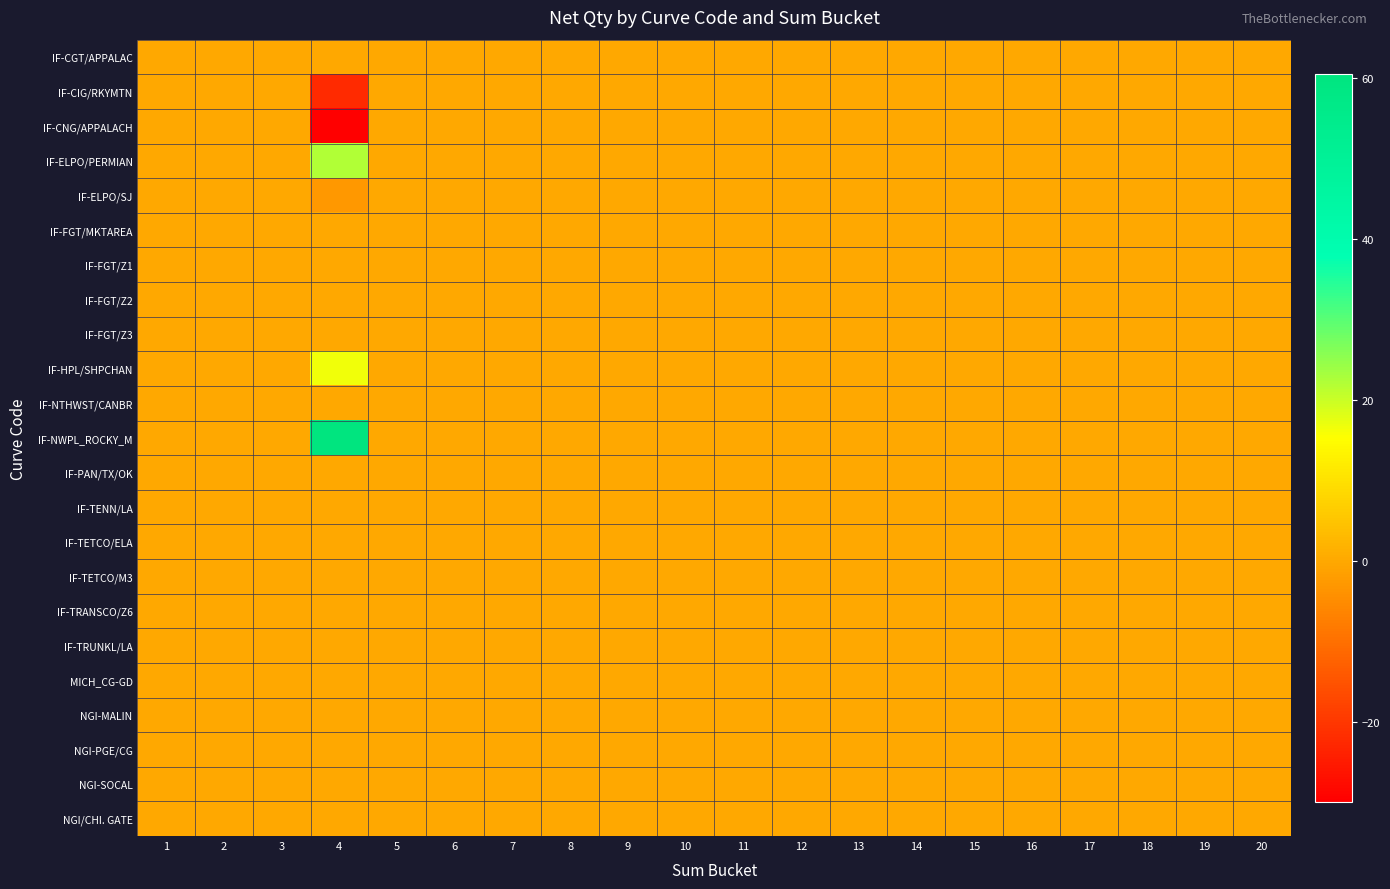

At 17, list the series in order from smallest to largest.

IF-CGT/APPALAC, IF-CIG/RKYMTN, IF-CNG/APPALACH, IF-ELPO/PERMIAN, IF-ELPO/SJ, IF-FGT/MKTAREA, IF-FGT/Z1, IF-FGT/Z2, IF-FGT/Z3, IF-HPL/SHPCHAN, IF-NTHWST/CANBR, IF-NWPL_ROCKY_M, IF-PAN/TX/OK, IF-TENN/LA, IF-TETCO/ELA, IF-TETCO/M3, IF-TRANSCO/Z6, IF-TRUNKL/LA, MICH_CG-GD, NGI-MALIN, NGI-PGE/CG, NGI-SOCAL, NGI/CHI. GATE